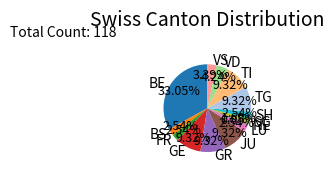

Combined, do FR and GE account for over 50%?

No